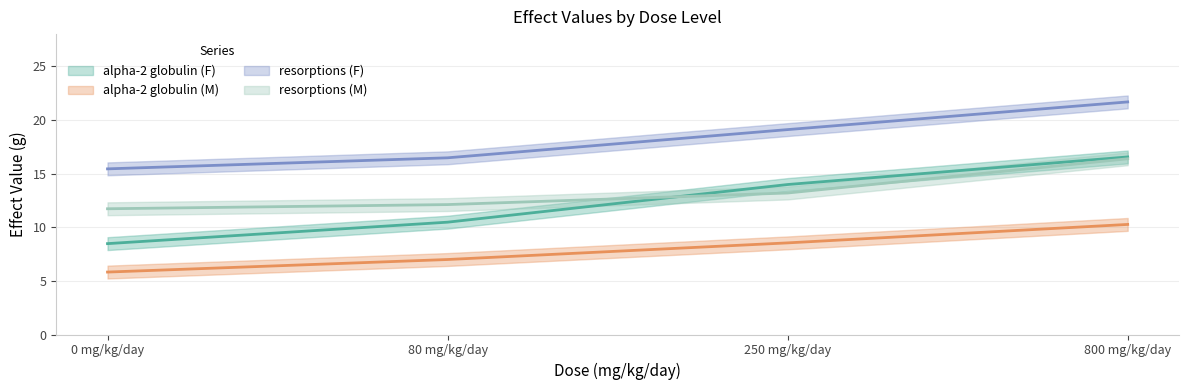

True or false: alpha-2 globulin (M) has a value of 14.5 at 800 mg/kg/day.

False